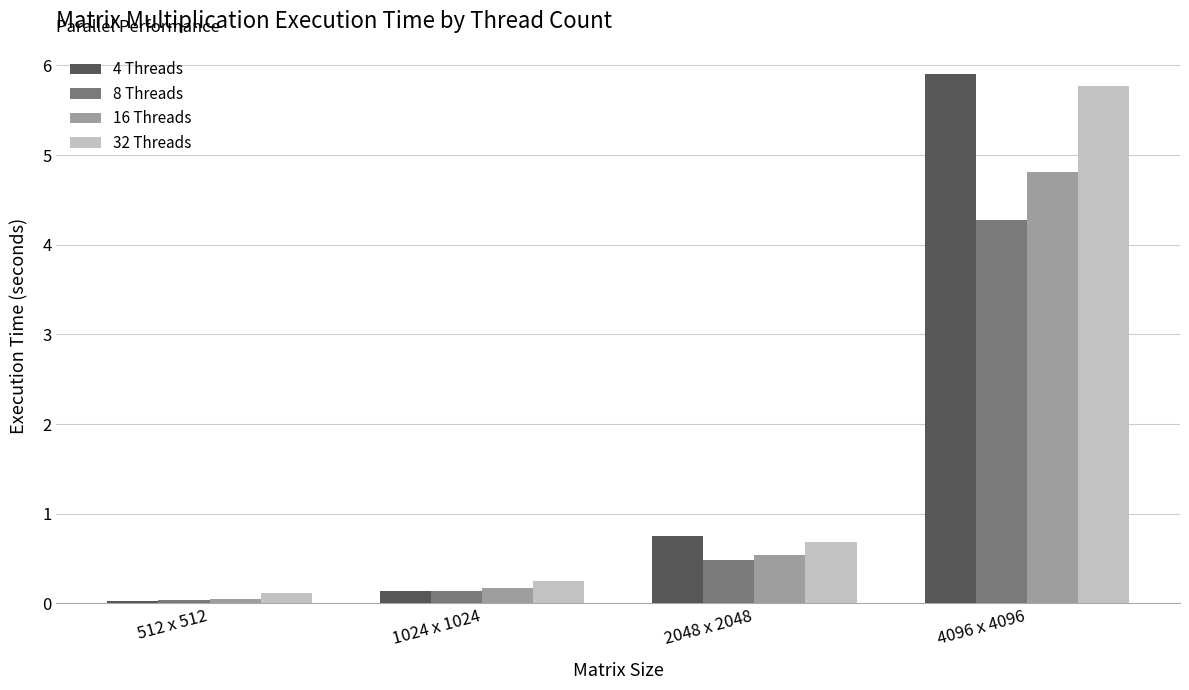

Rank the categories by 8 Threads value from lowest to highest.

512 x 512, 1024 x 1024, 2048 x 2048, 4096 x 4096